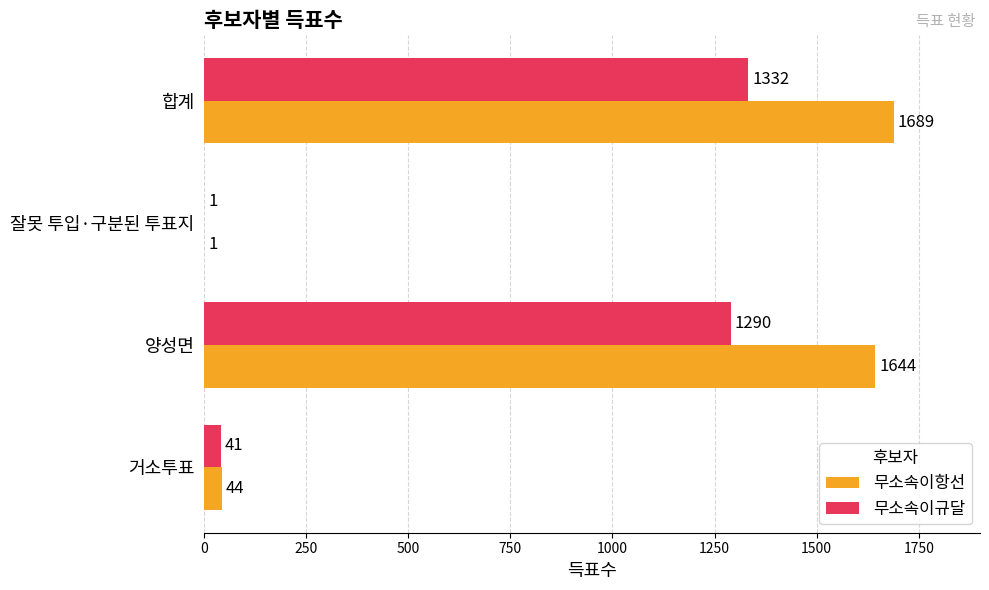

What is the sum of all 무소속이규달 values?

2664